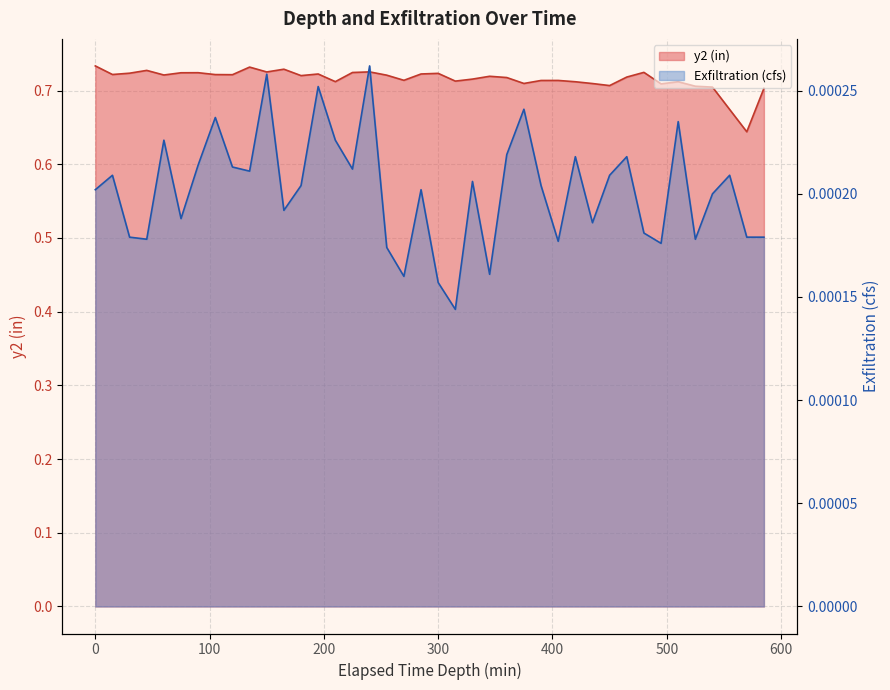

Reading left to right, extract all data points from this chart.

y2 (in): 0.7	0.7	0.7	0.7	0.7	0.7	0.7	0.7	0.7	0.7	0.7	0.7	0.7	0.7	0.7	0.7	0.7	0.7	0.7	0.7	0.7	0.7	0.7	0.7	0.7	0.7	0.7	0.7	0.7	0.7	0.7	0.7	0.7	0.7	0.7	0.7	0.7	0.7	0.6	0.7
Exfiltration (cfs): 0.0	0.0	0.0	0.0	0.0	0.0	0.0	0.0	0.0	0.0	0.0	0.0	0.0	0.0	0.0	0.0	0.0	0.0	0.0	0.0	0.0	0.0	0.0	0.0	0.0	0.0	0.0	0.0	0.0	0.0	0.0	0.0	0.0	0.0	0.0	0.0	0.0	0.0	0.0	0.0